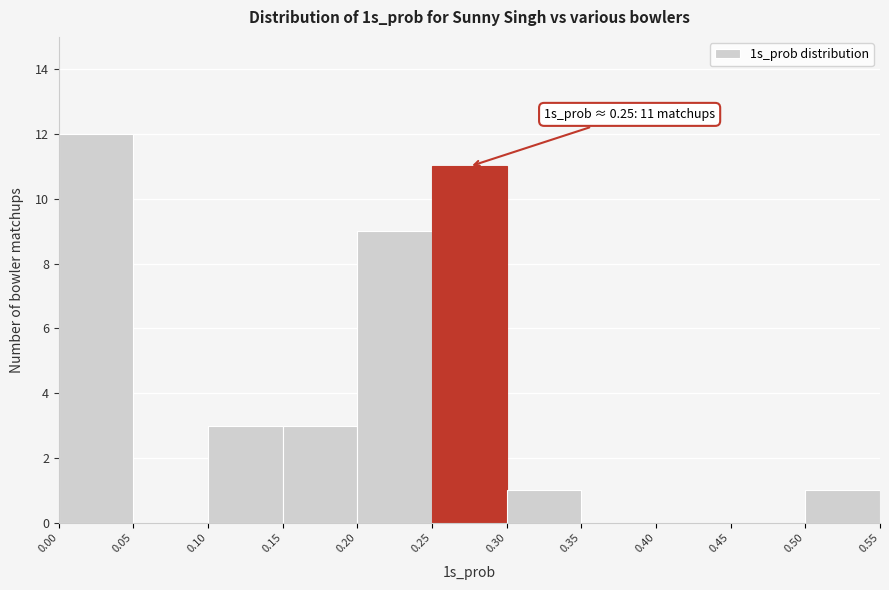

Which range on the x-axis has the tallest bar?

0.00 to 0.05